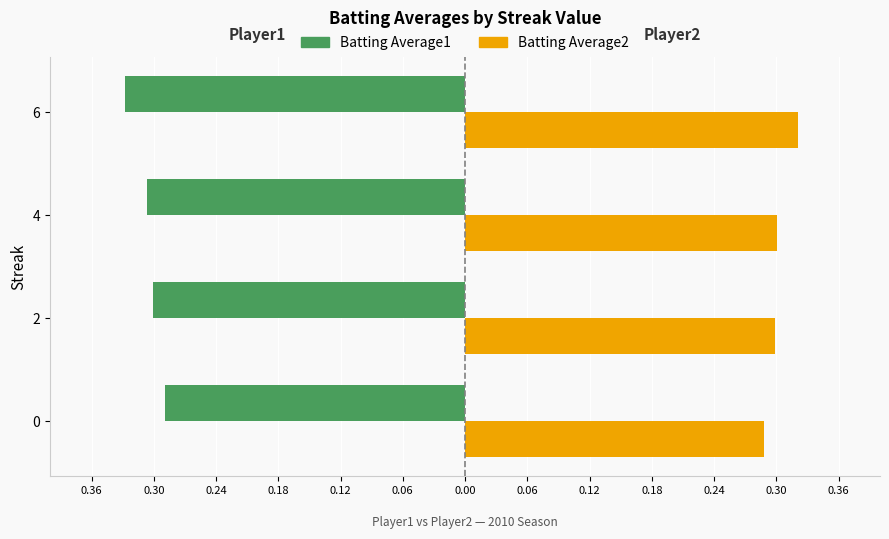

What are all the series names shown in the legend?

Batting Average1, Batting Average2